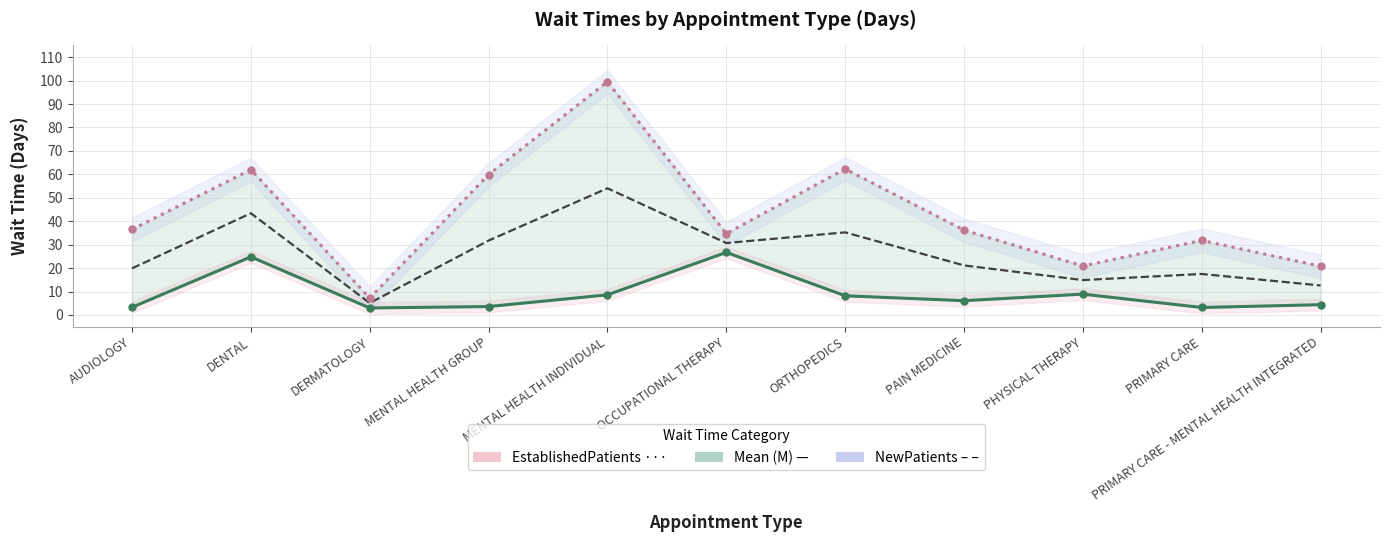

Read the NewPatients value at MENTAL HEALTH INDIVIDUAL.

99.5